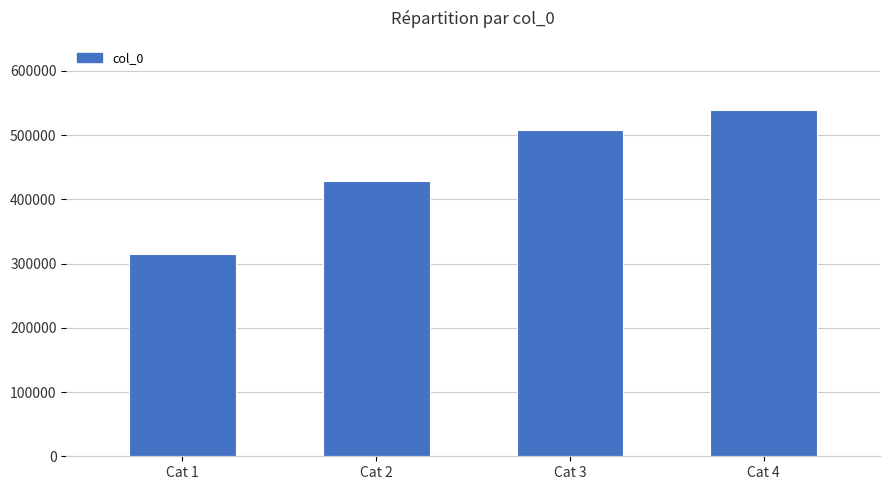

Approximately how many times larger is the value at Cat 1 compared to Cat 4?

0.6